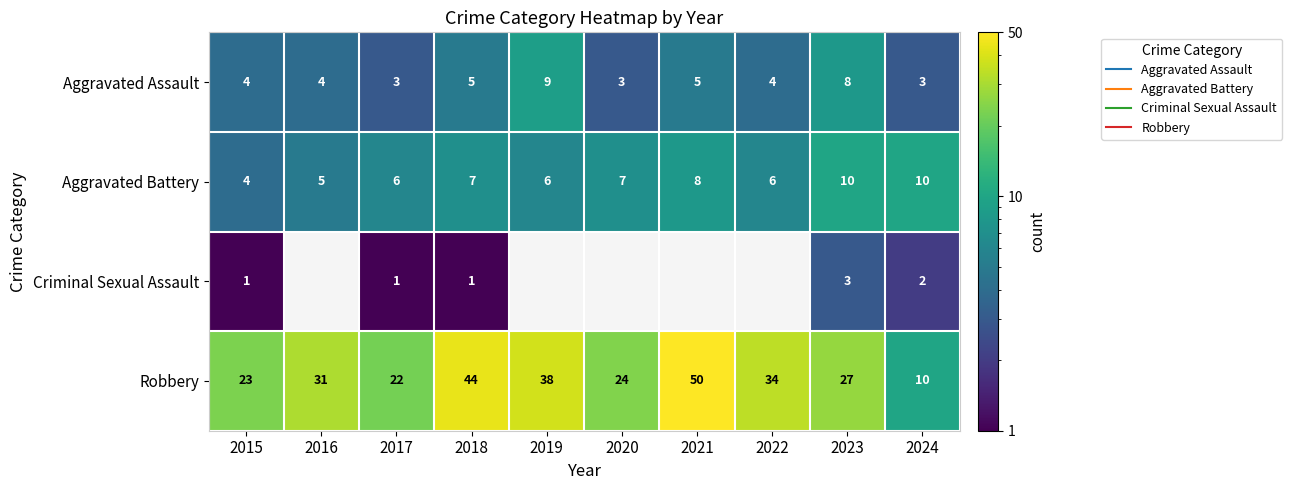

At how many categories does at least one series exceed 49?

1